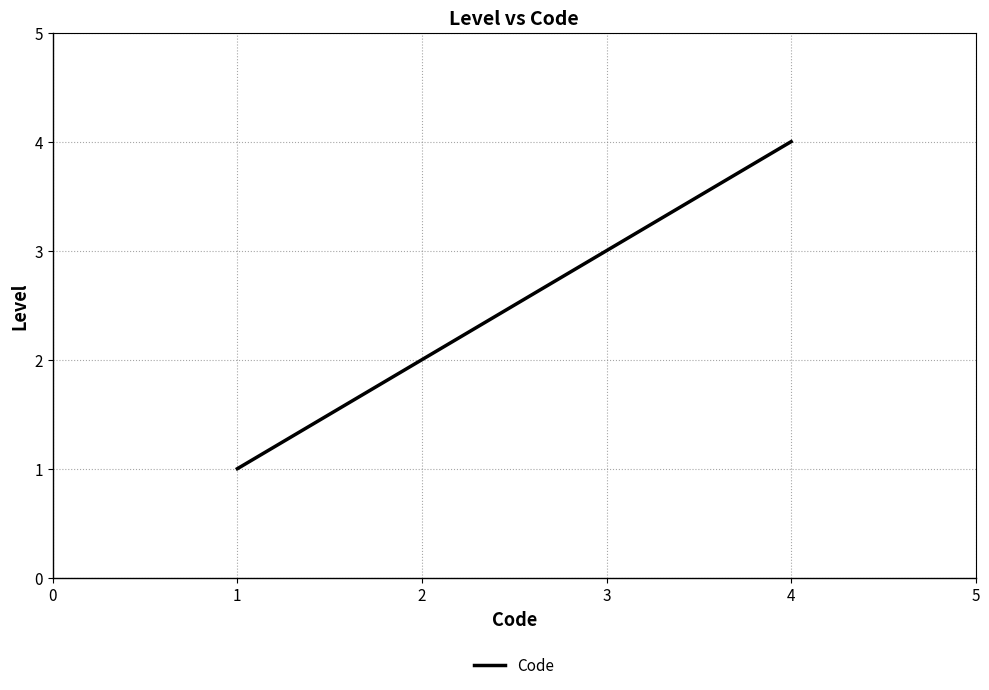

What is the difference between the maximum and minimum values?

3